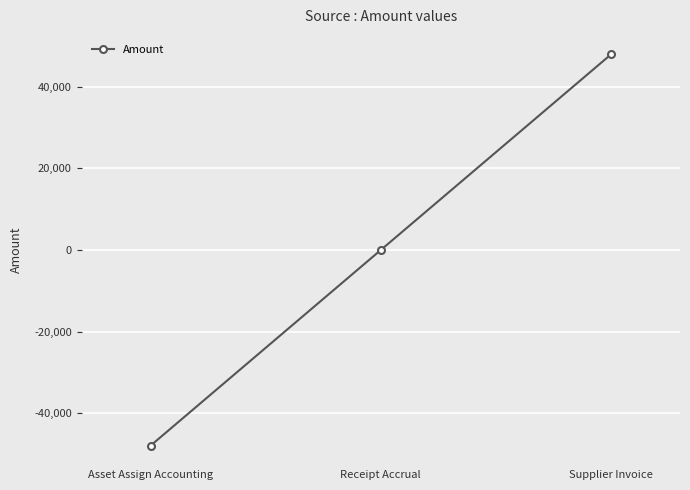

What is the difference between the values at Receipt Accrual and Supplier Invoice?

47876.4